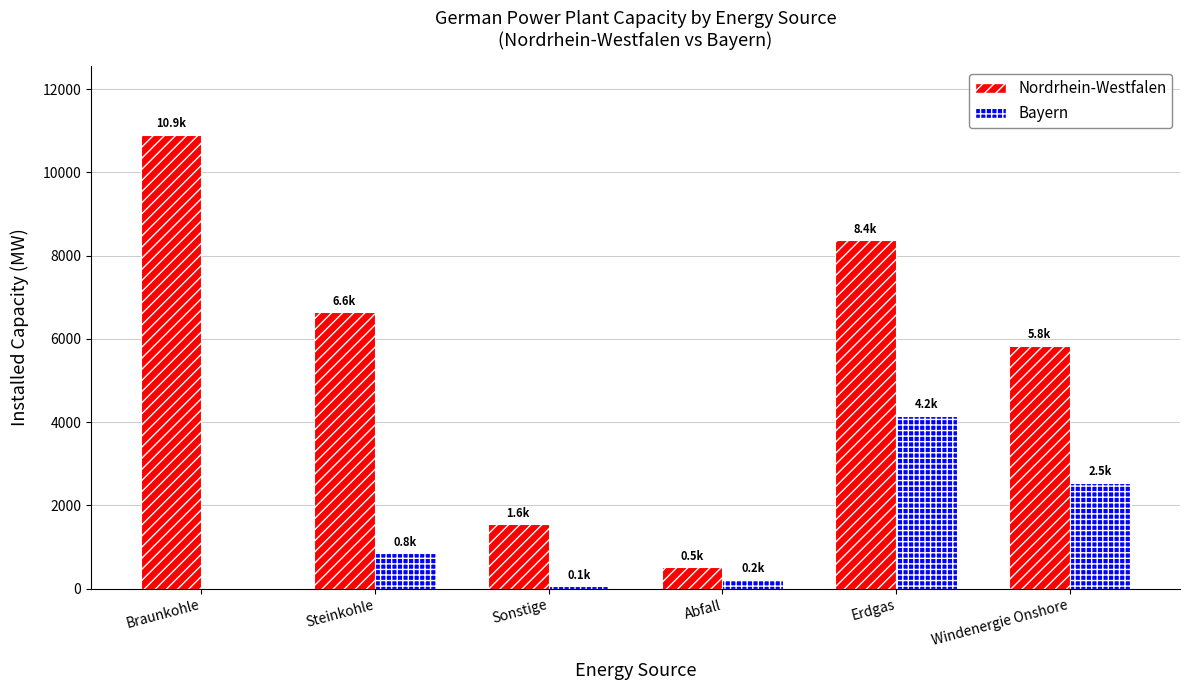

What is the greatest value displayed?

10908.3